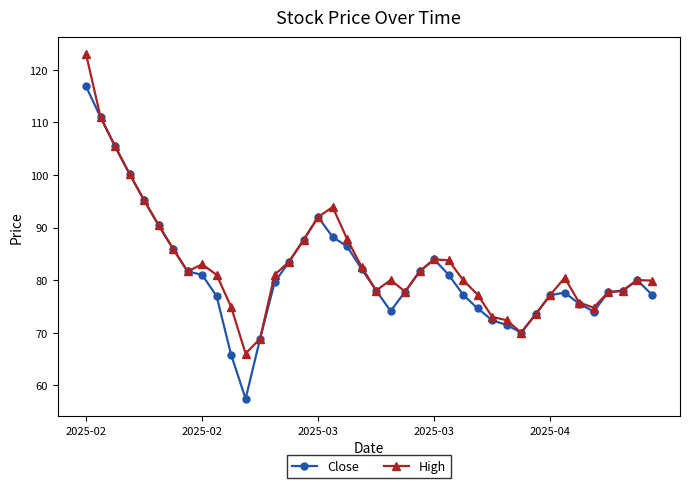

List the series in order of their peak value, highest first.

High, Close